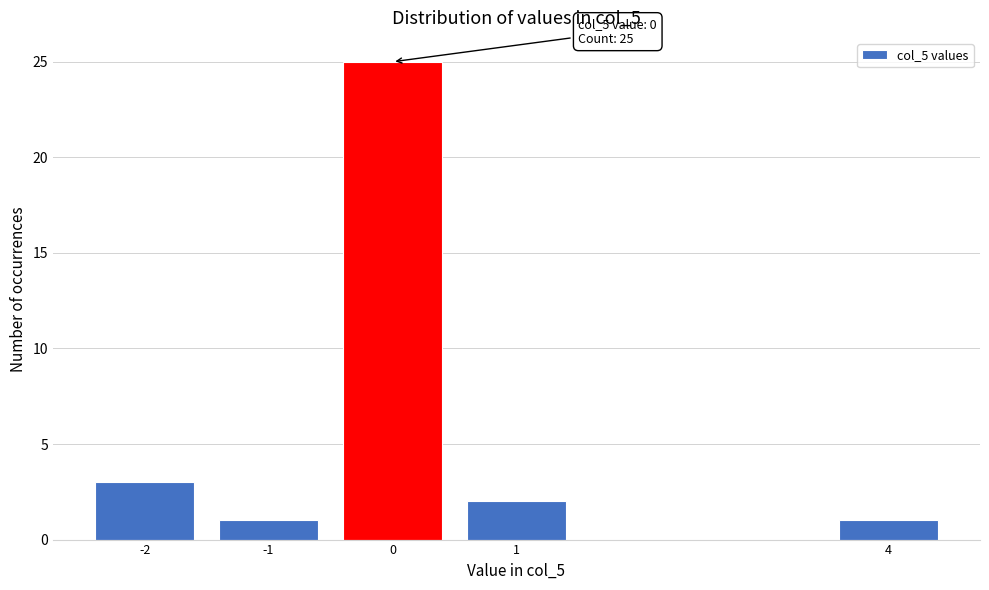

Reading left to right, list all the values displayed in this chart.

-2=3	-1=1	0=25	1=2	4=1